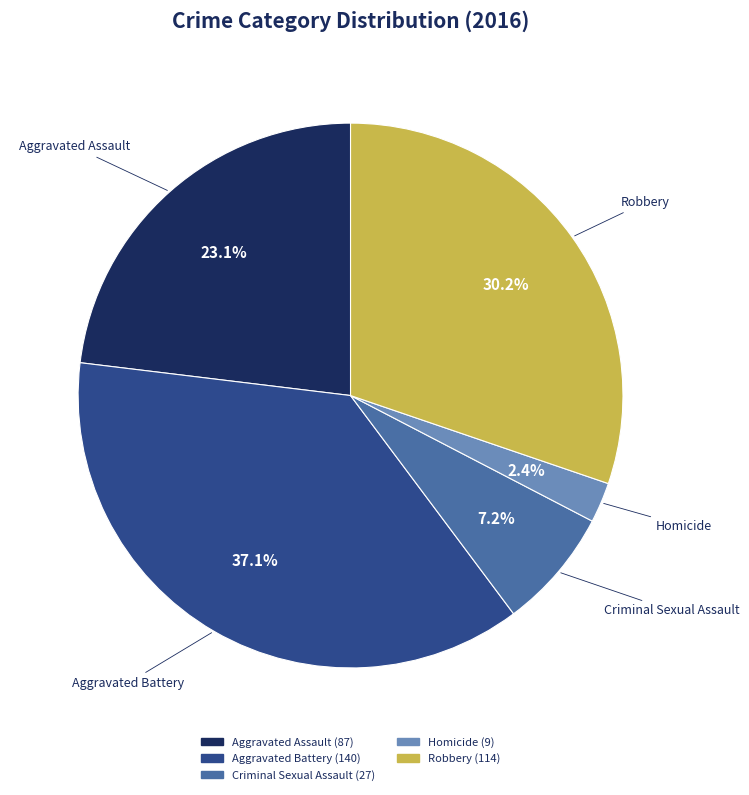

Which category has the smallest portion of the pie?

Homicide